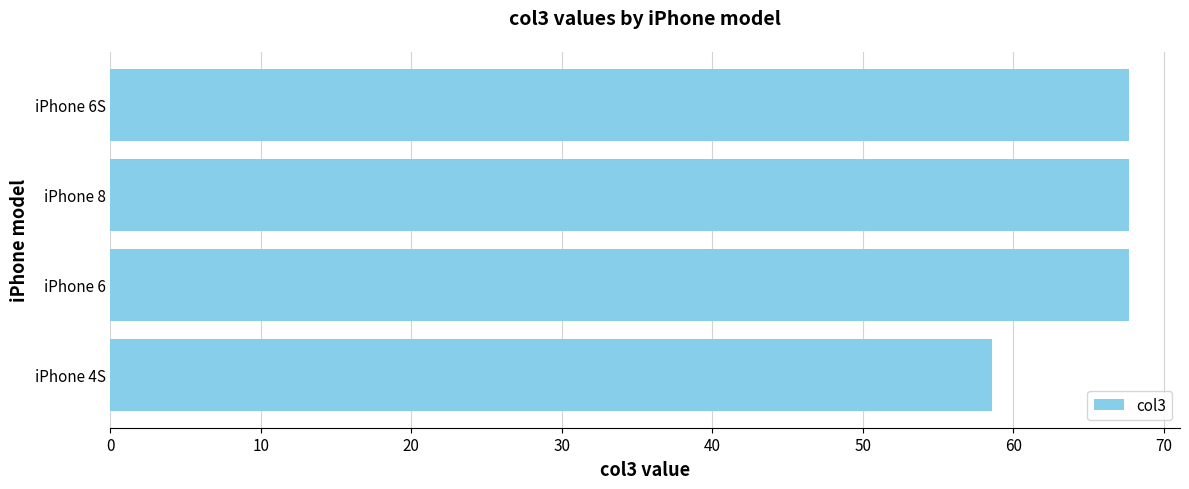

Does the chart contain any negative values?

No